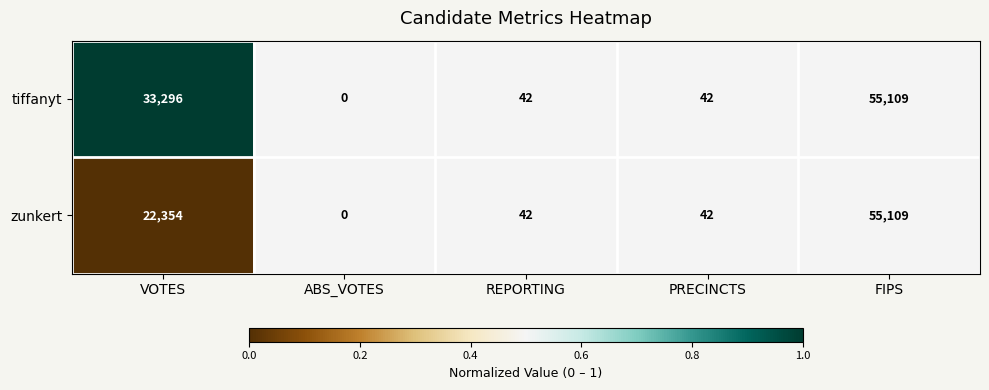

What is the average value of the tiffanyt series?

17698